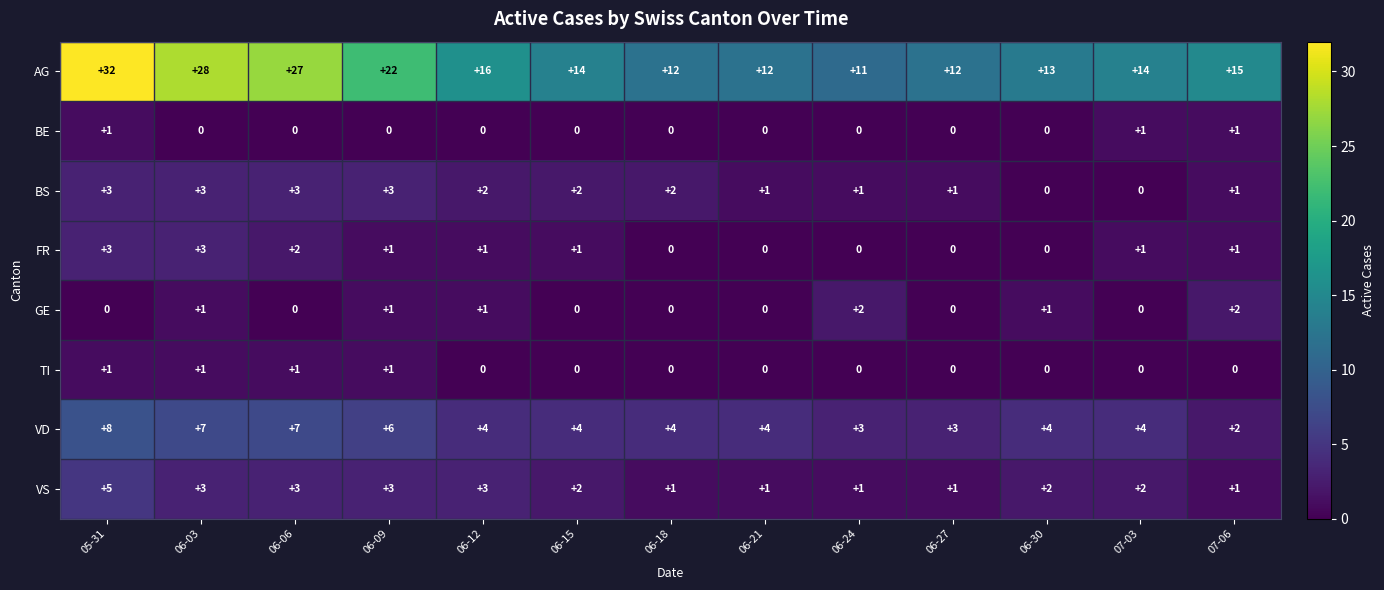

Count the VS values in the range 1 to 3.

12